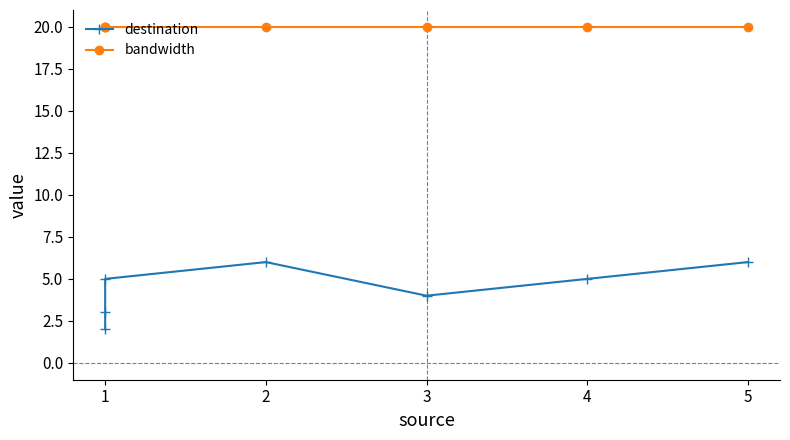

True or false: destination has more than 0 points higher than both neighbors.

True